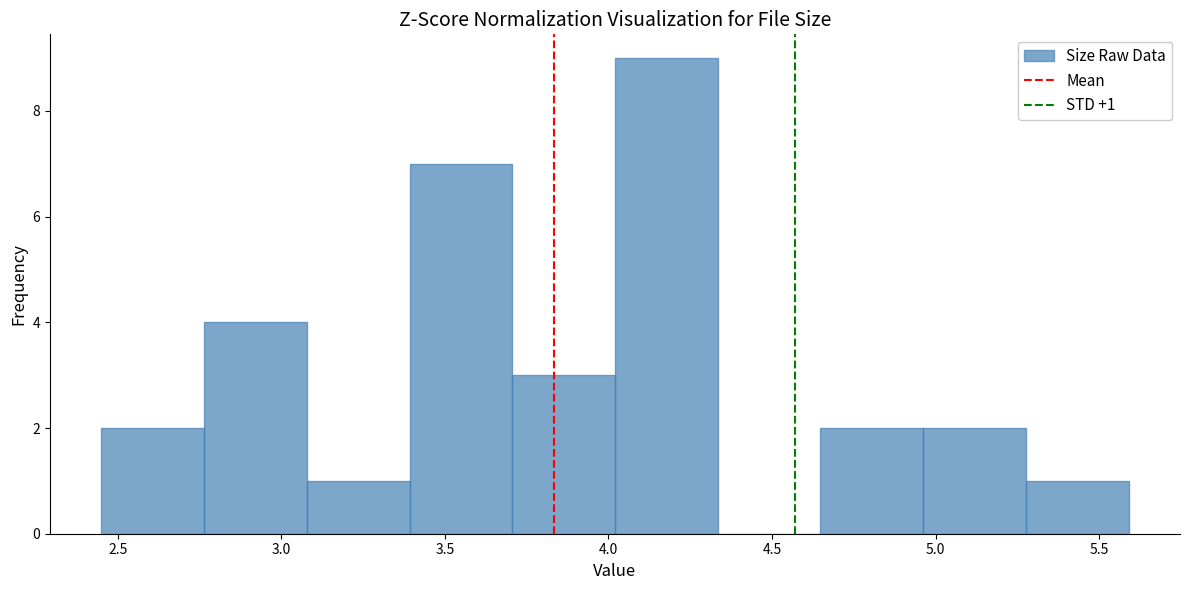

Which range on the x-axis has the tallest bar?

4.00 to 4.35